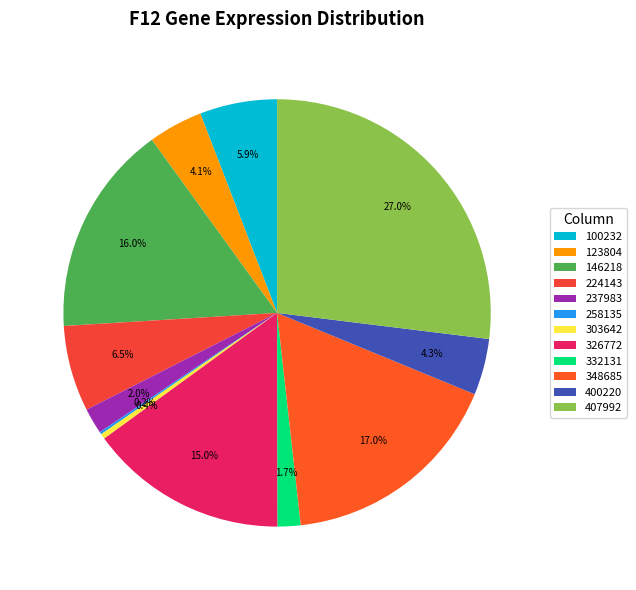

How many segments does this pie chart have?

12